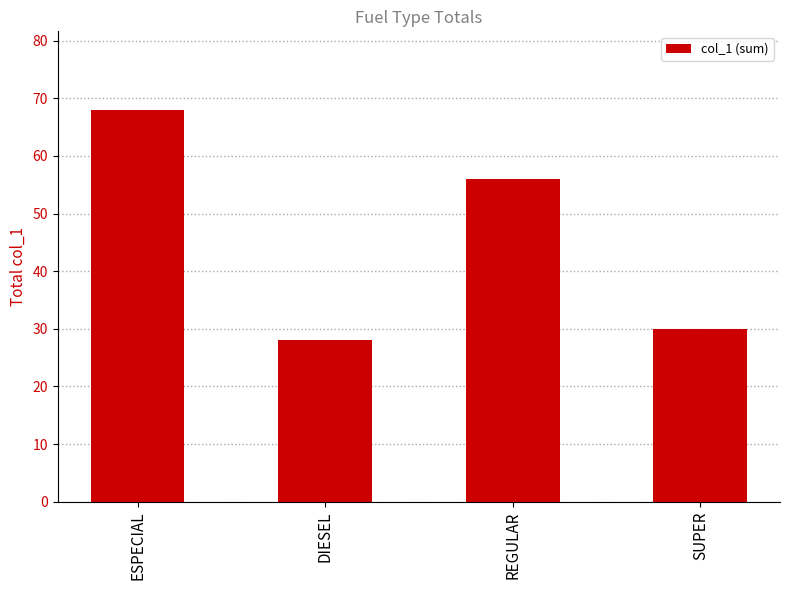

Reading left to right, transcribe all the data shown in this chart.

68	28	56	30